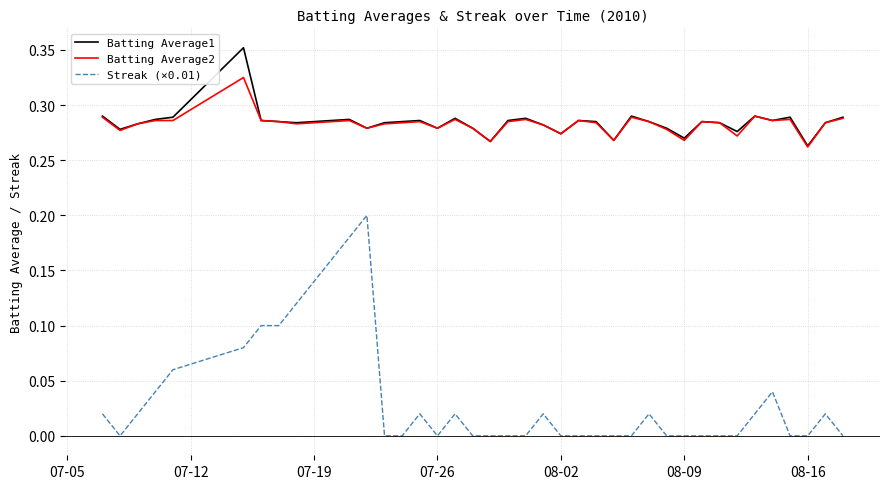

Rank the series by their maximum value, from lowest to highest.

Streak (×0.01), Batting Average2, Batting Average1